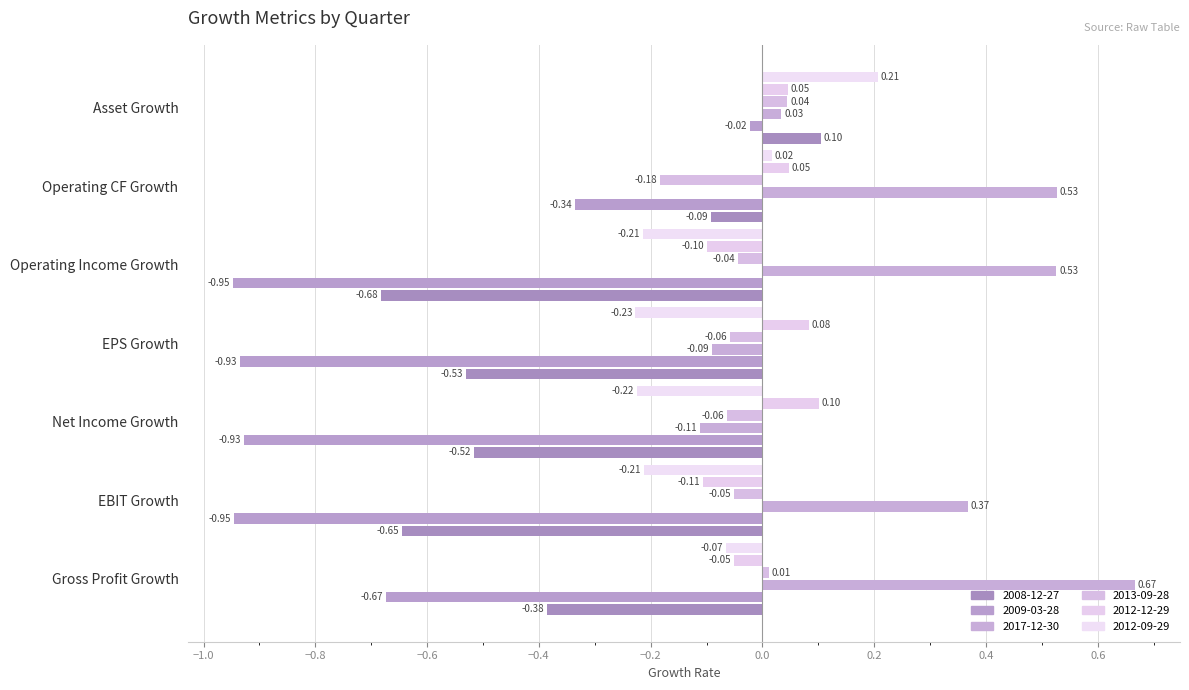

Reading left to right, what are all the values shown in this chart?

2008-12-27: -0.4	-0.6	-0.5	-0.5	-0.7	-0.1	0.1
2009-03-28: -0.7	-0.9	-0.9	-0.9	-0.9	-0.3	-0.0
2017-12-30: 0.7	0.4	-0.1	-0.1	0.5	0.5	0.0
2013-09-28: 0.0	-0.1	-0.1	-0.1	-0.0	-0.2	0.0
2012-12-29: -0.1	-0.1	0.1	0.1	-0.1	0.0	0.0
2012-09-29: -0.1	-0.2	-0.2	-0.2	-0.2	0.0	0.2